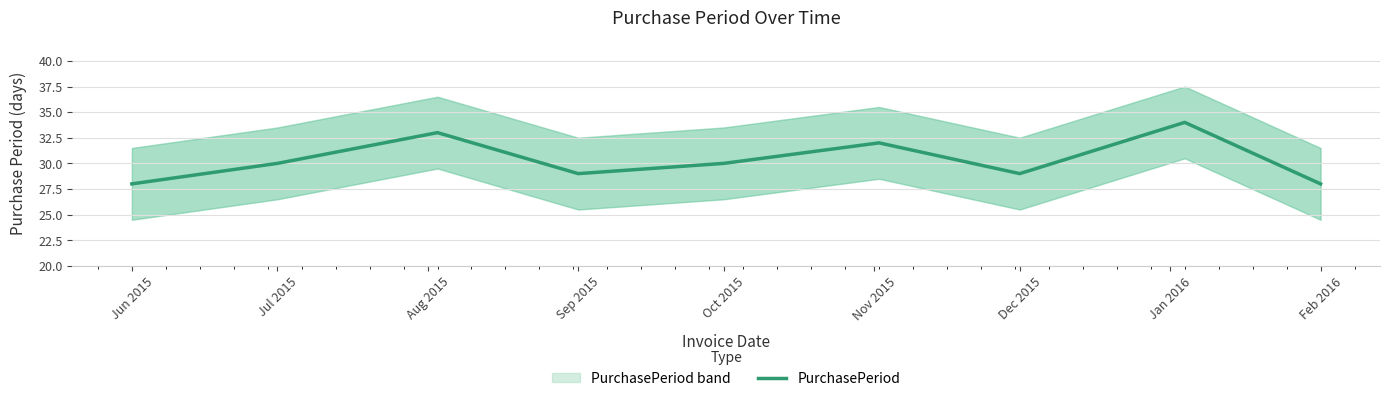

Where is the first local minimum?

Sep 2015